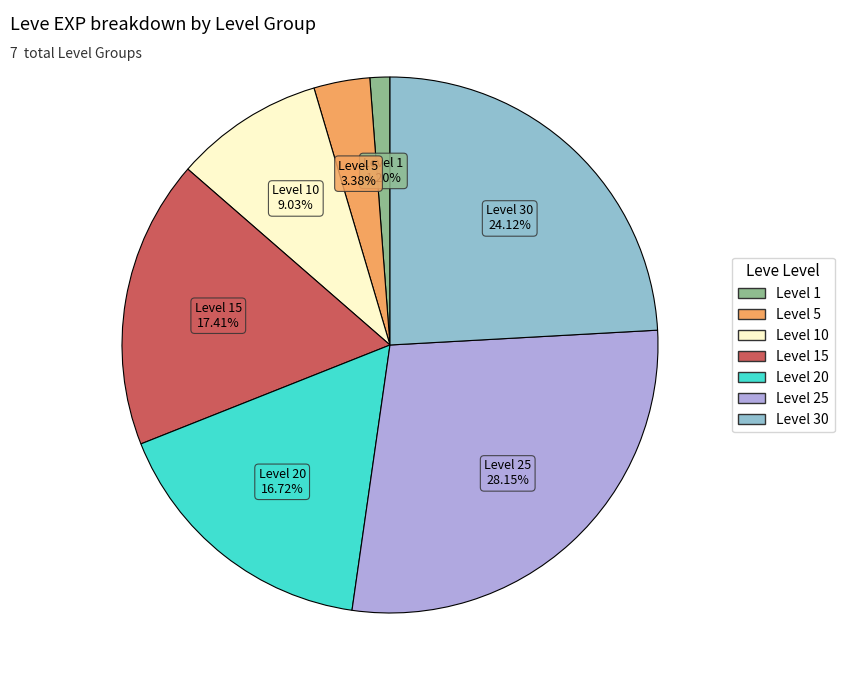

Does any single category account for the majority?

No